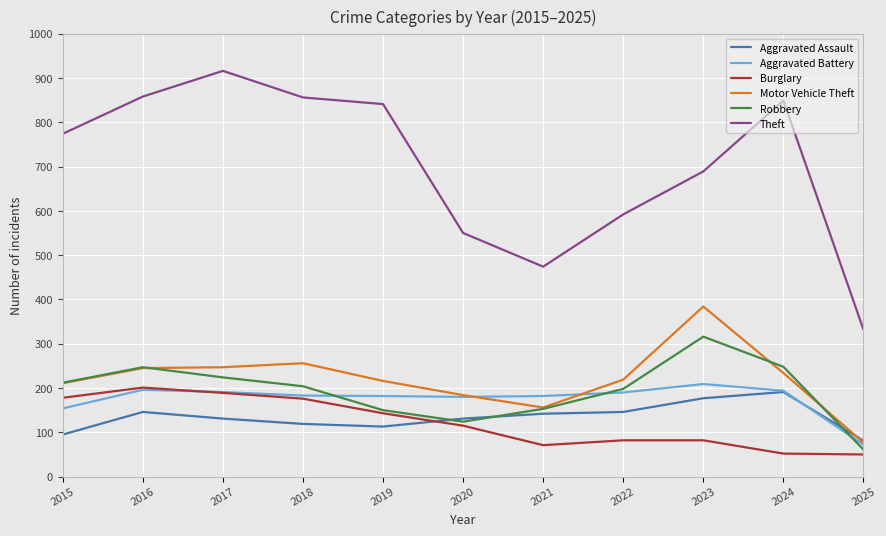

Which series has the widest spread of values?

Theft